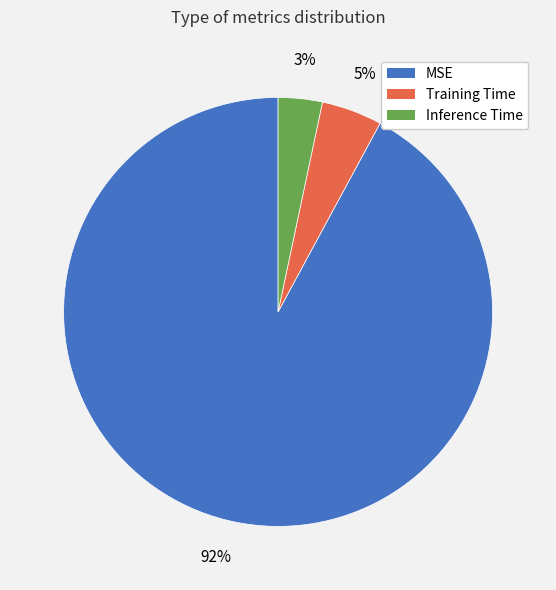

What is the majority slice?

MSE